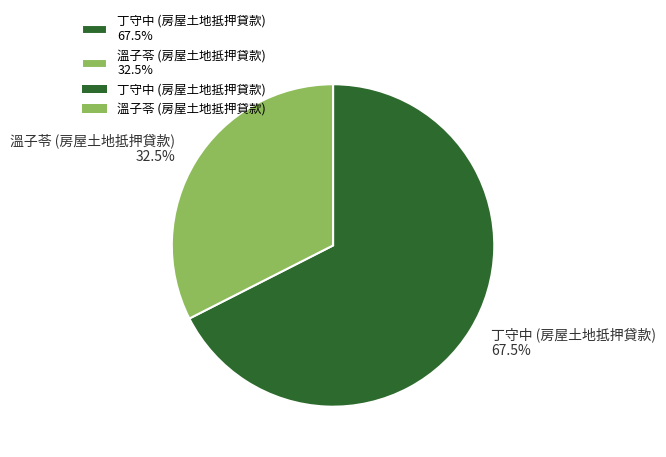

The 丁守中 (房屋土地抵押貸款) slice represents 82% of the pie. True or false?

False